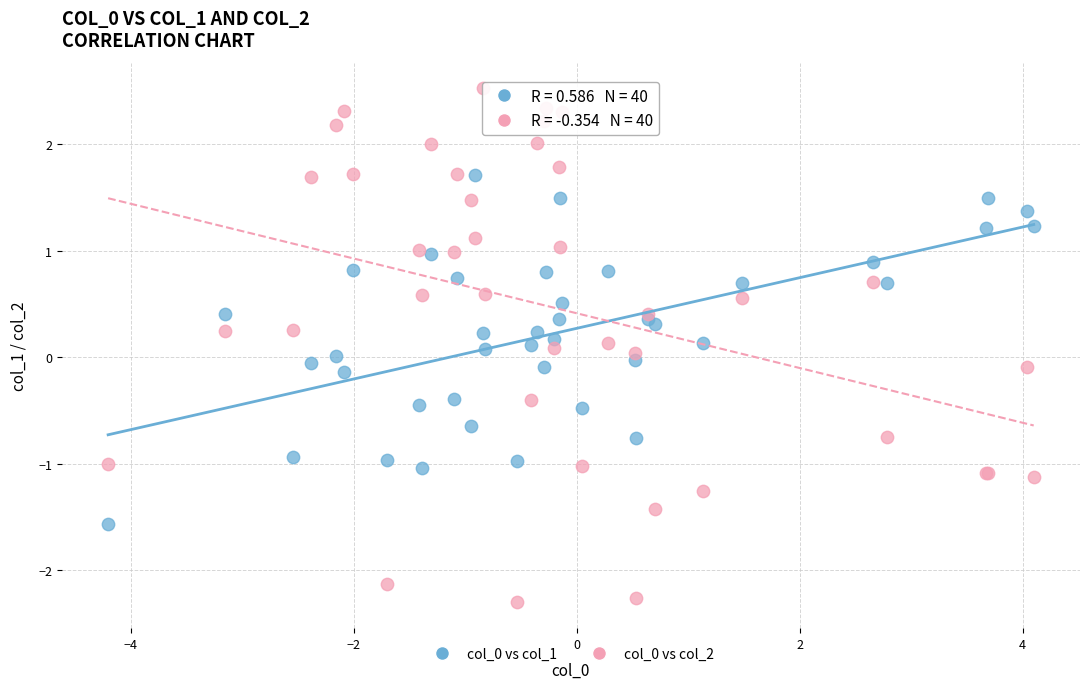

What is the X range (max minus min) for the scatter plot?

8.3